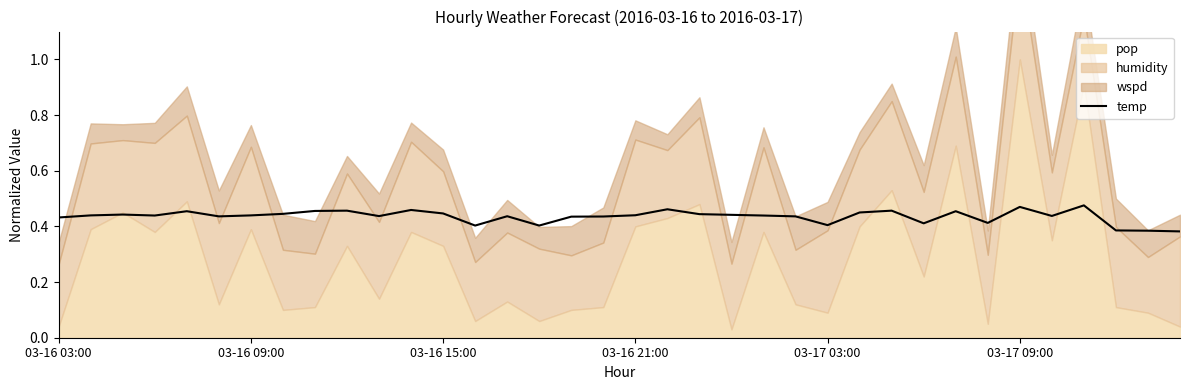

How many values are between 0 and 1?

36